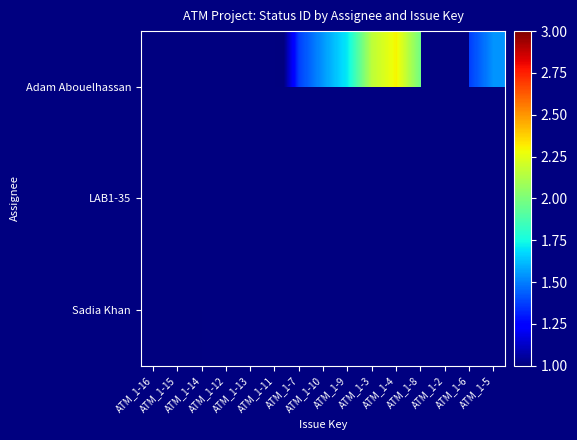

What is the maximum value shown in the chart?

2.3